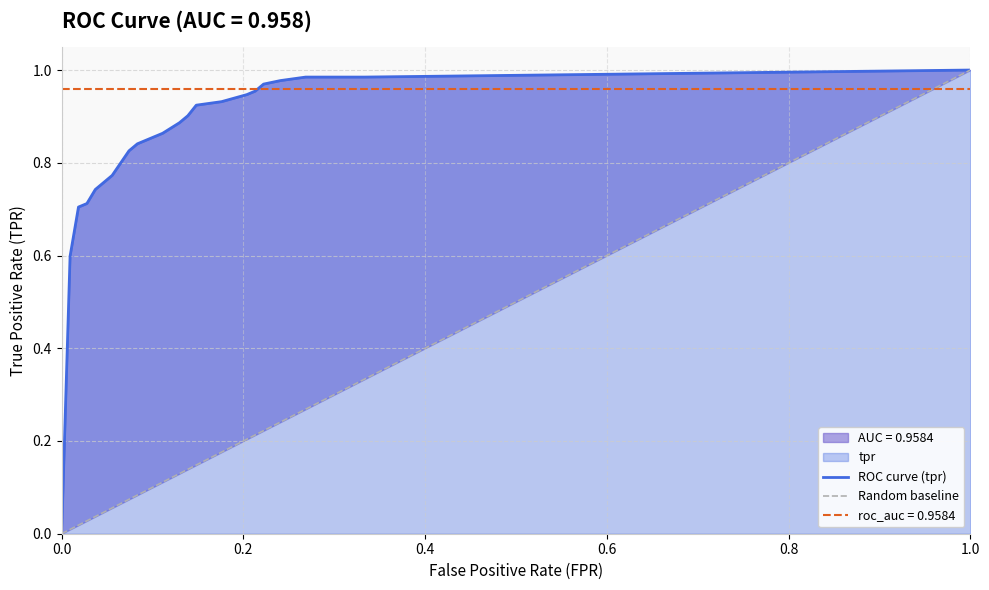

List the labels in order of value, smallest first.

0.0, 0.009259259259259259, 0.01851851851851852, 0.02777777777777778, 0.03703703703703703, 0.04629629629629629, 0.05555555555555555, 0.07407407407407407, 0.08333333333333333, 0.1111111111111111, 0.1296296296296296, 0.1388888888888889, 0.1481481481481481, 0.1759259259259259, 0.2037037037037037, 0.212962962962963, 0.2222222222222222, 0.2407407407407407, 0.2685185185185185, 0.3333333333333333, 1.0